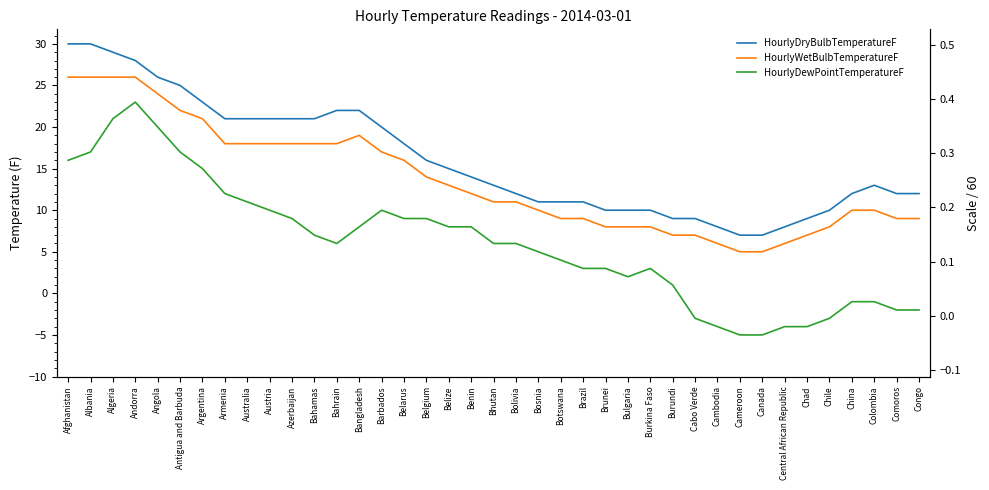

Which series changed the most between Belgium and Comoros?

HourlyDewPointTemperatureF